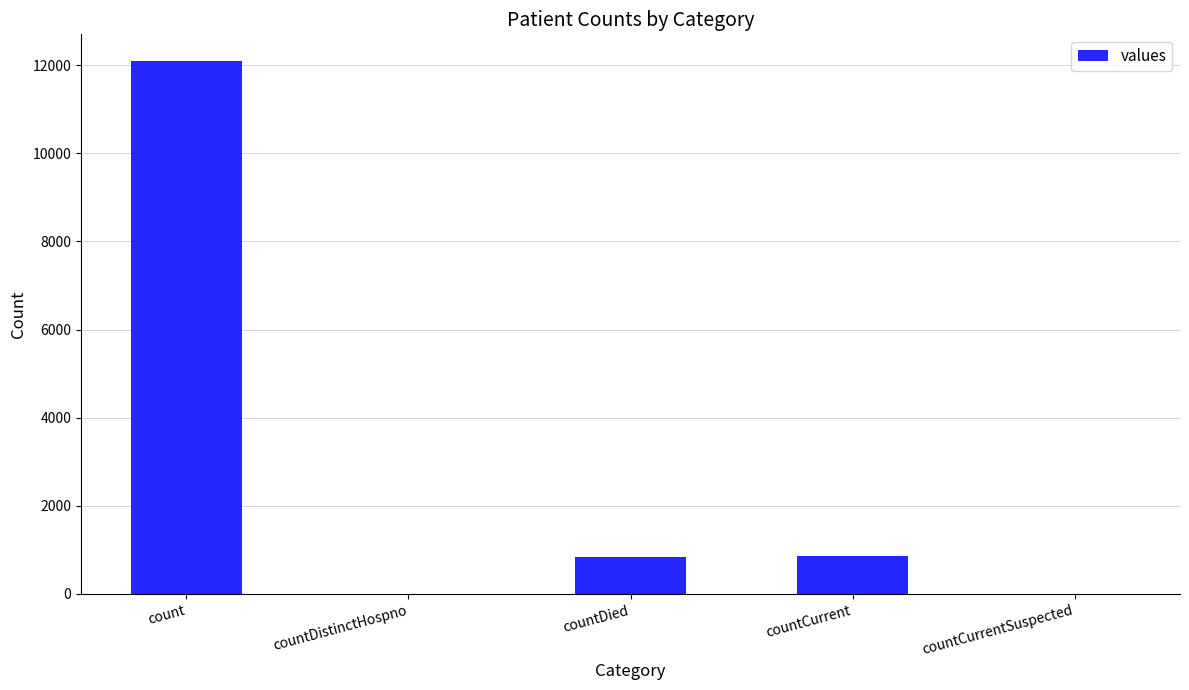

At which label does the data first exceed 842?

count